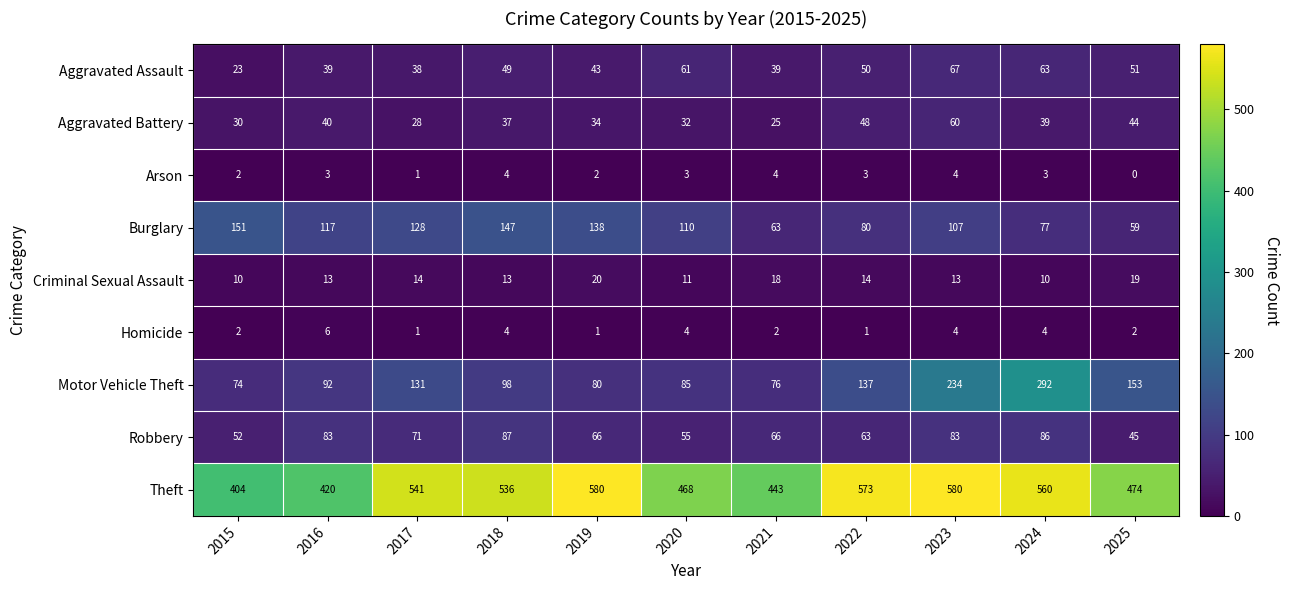

What is the spread (max minus min) of values at 2015?

402